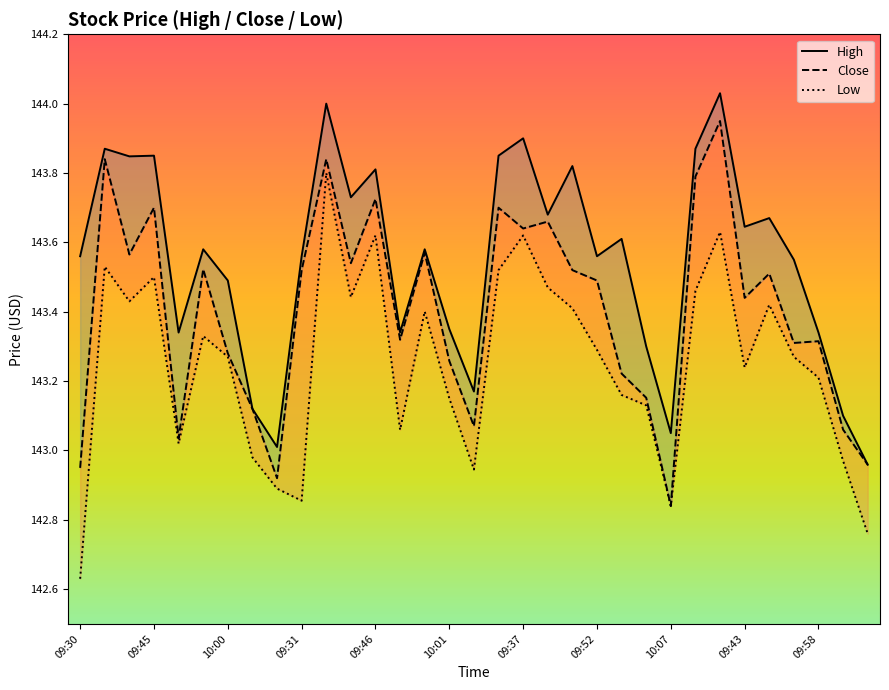

What are all the series names shown in the legend?

High, Close, Low